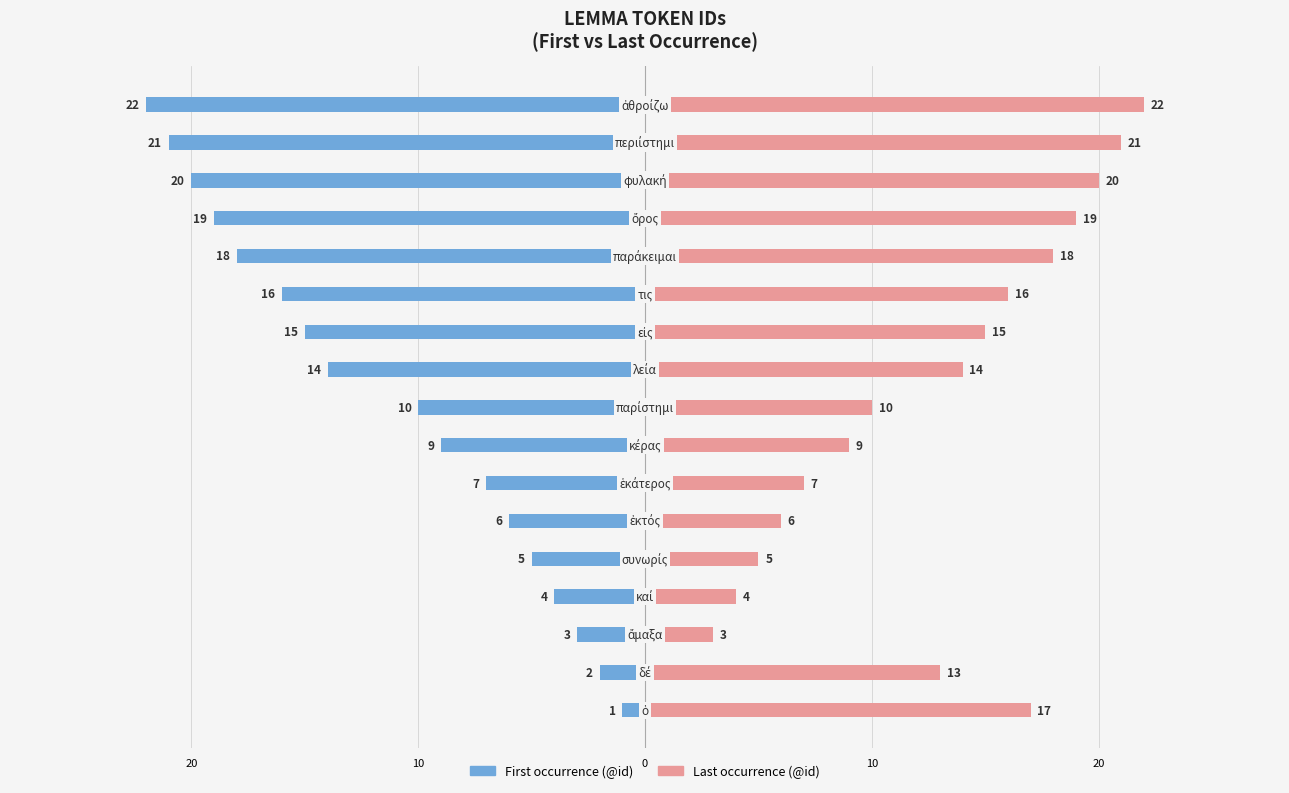

Rank the series by their average value, from highest to lowest.

Last occurrence (@id), First occurrence (@id)